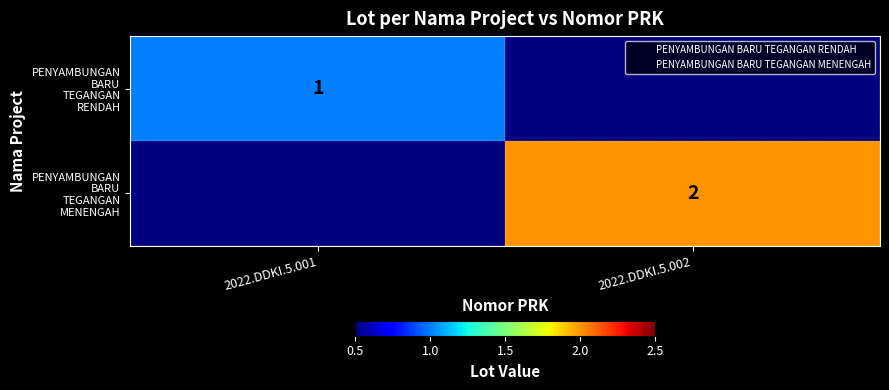

What is the difference between the PENYAMBUNGAN BARU TEGANGAN RENDAH values at 2022.DDKI.5.001 and 2022.DDKI.5.002?

1